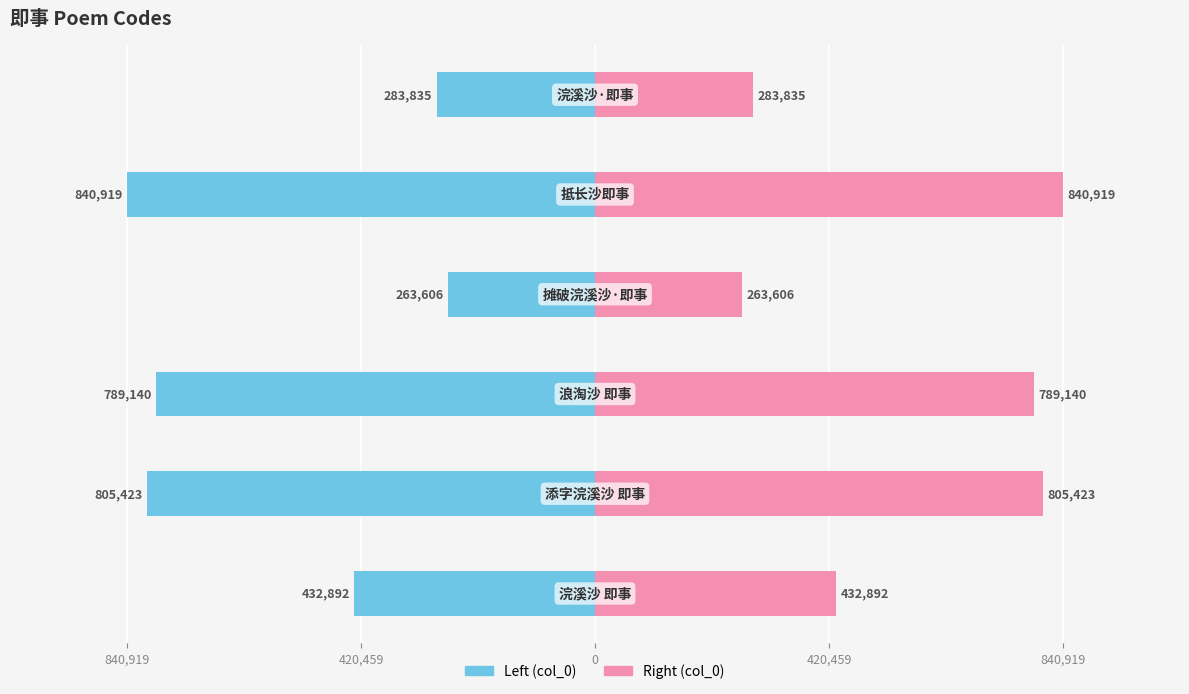

What value does the col_0 (right) series have at 840,919, to the nearest 100?

840900